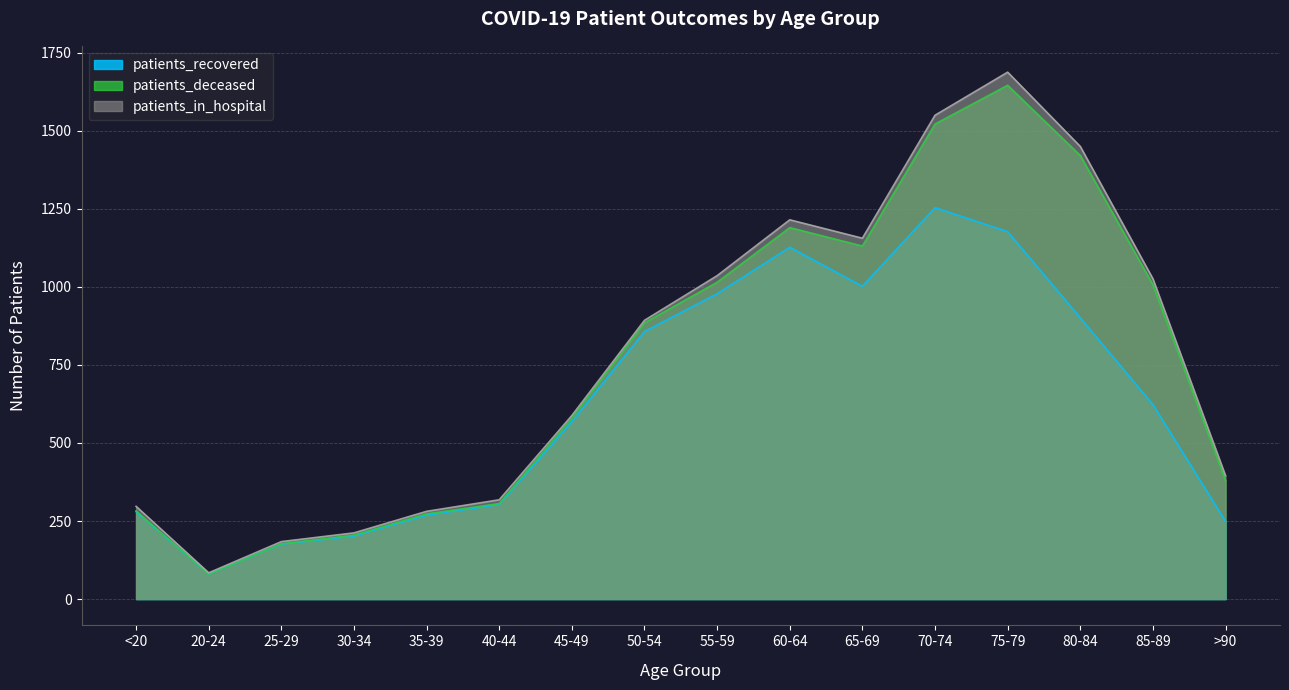

In patients_recovered, how many points are lower than both neighbors (excluding endpoints)?

2